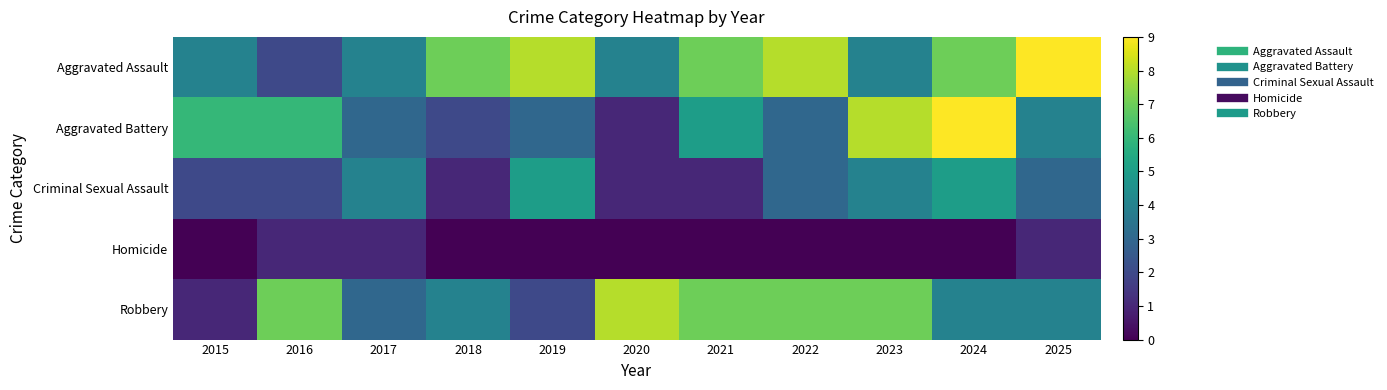

Which series changed the most between 2015 and 2017?

Aggravated Battery